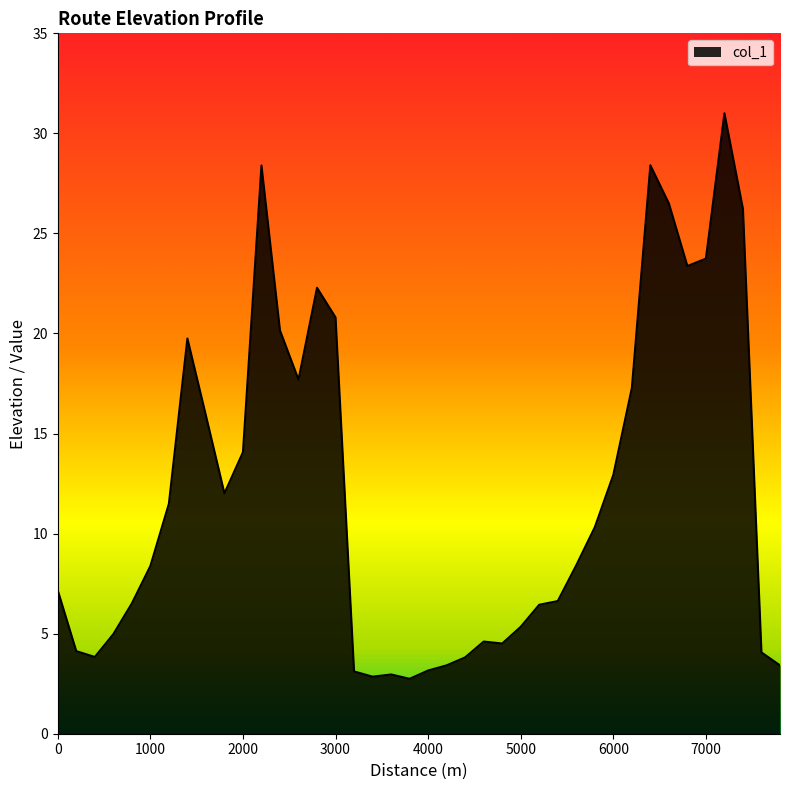

What is the maximum value shown in the chart?

31.0